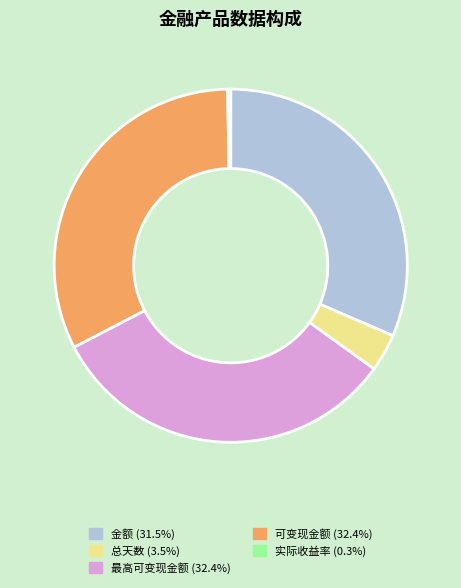

How many slices are in this pie chart?

5